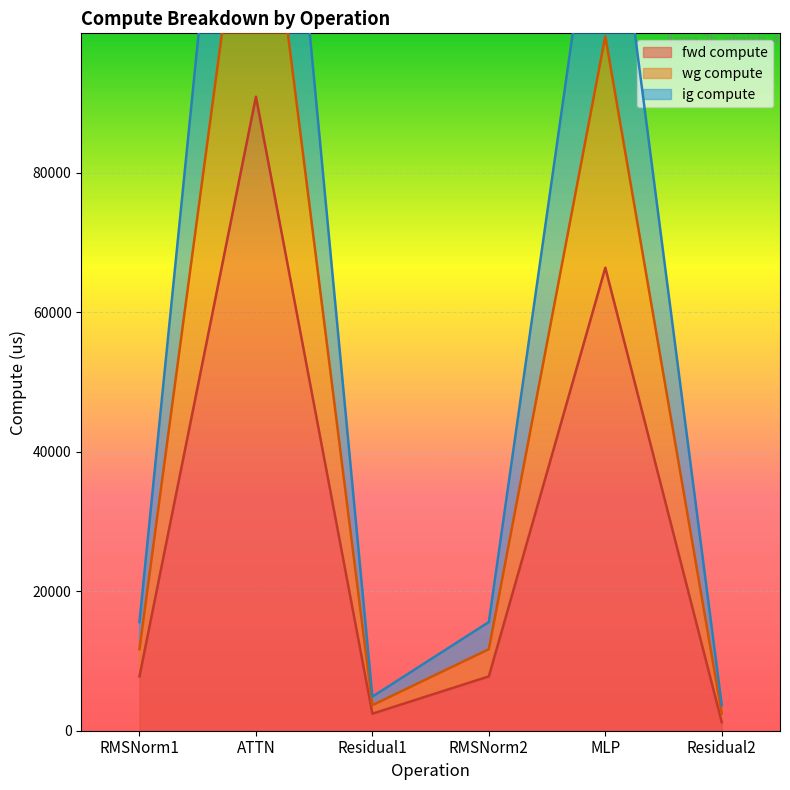

Does the chart display data point markers on the line(s)?

No